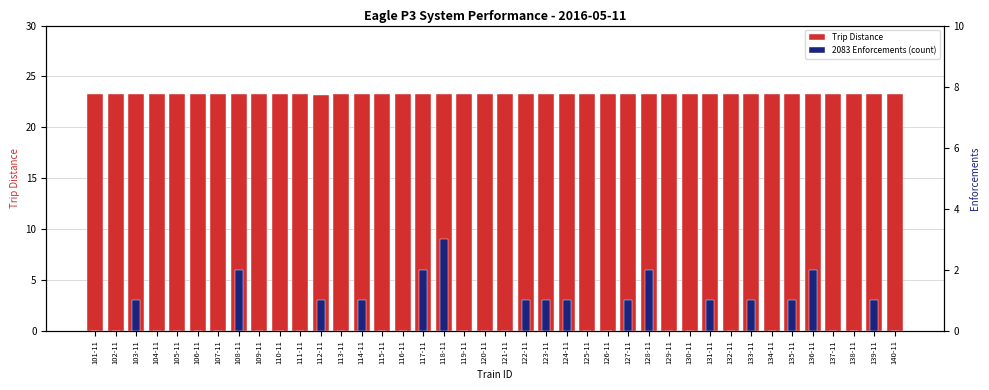

What is the label of the 34th bar from the right?

107-11